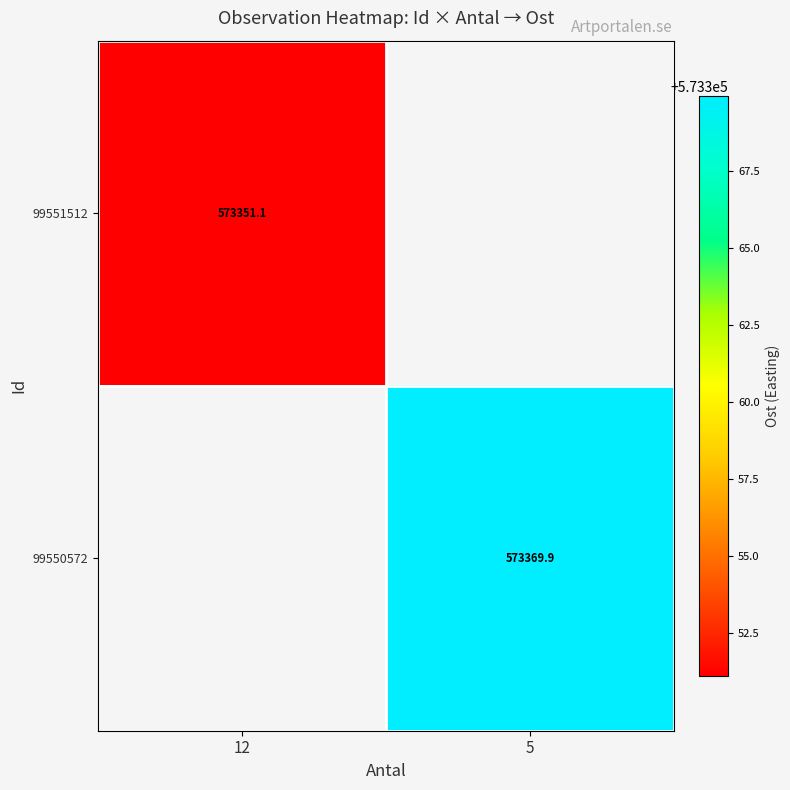

Is the value of 99551512 at 12 greater than the value of 99550572 at 5?

No